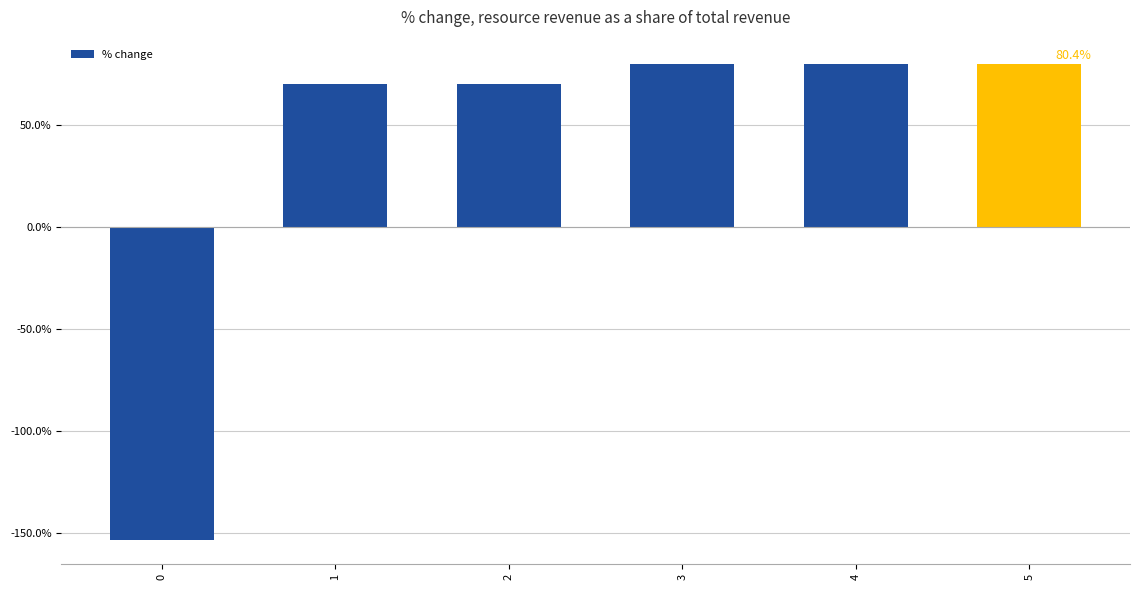

What is the sum of the values at 5 and 3?

160.8